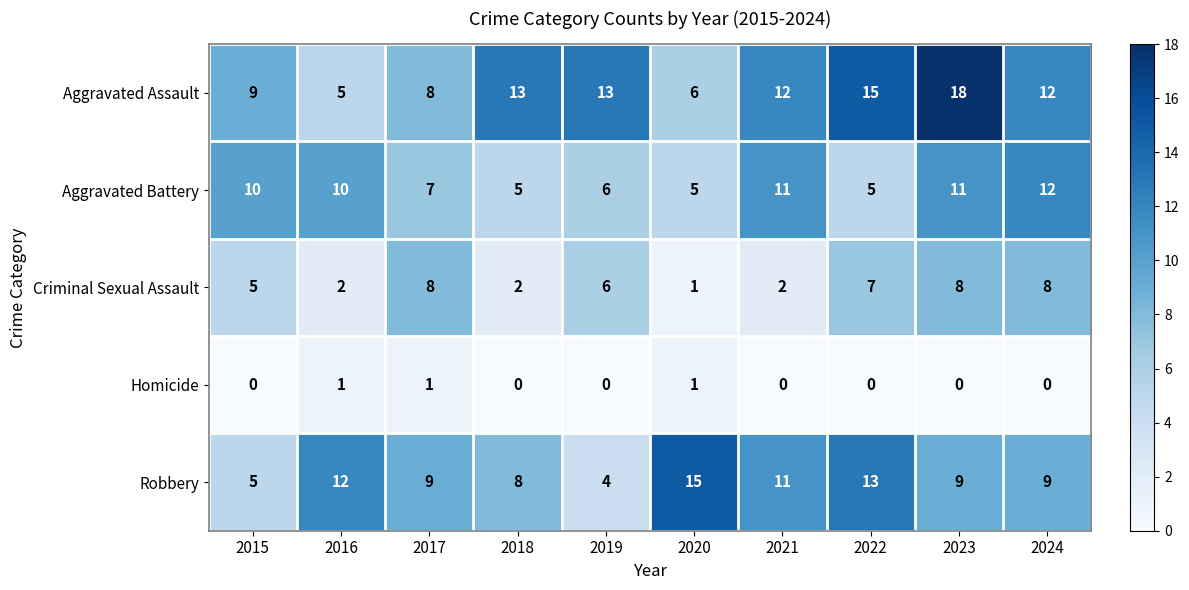

What is the greatest value displayed?

18